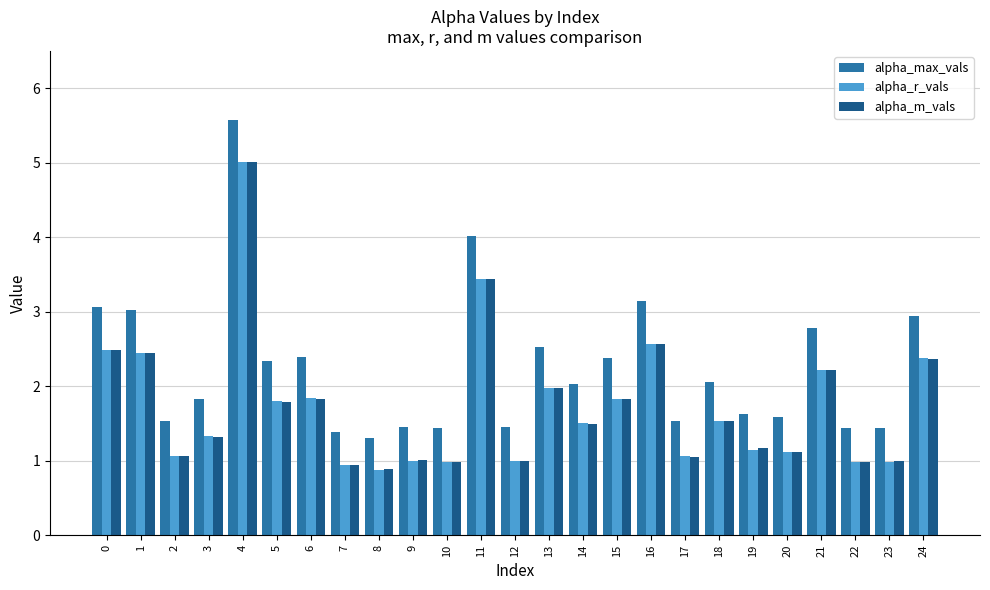

The alpha_m_vals series shows 3.4 at 11. True or false?

True